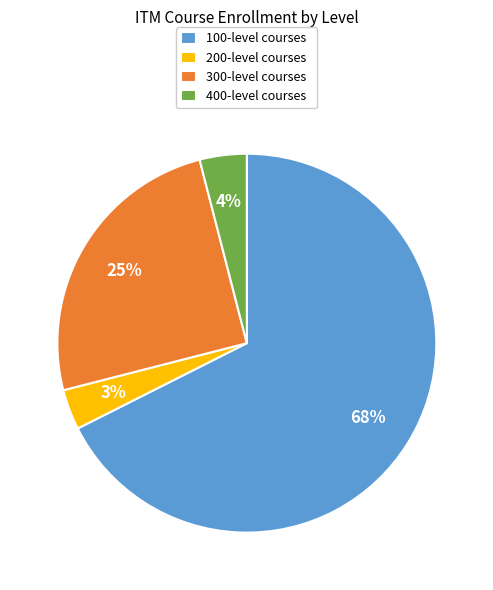

Combined, do 400-level courses and 300-level courses account for over 50%?

No